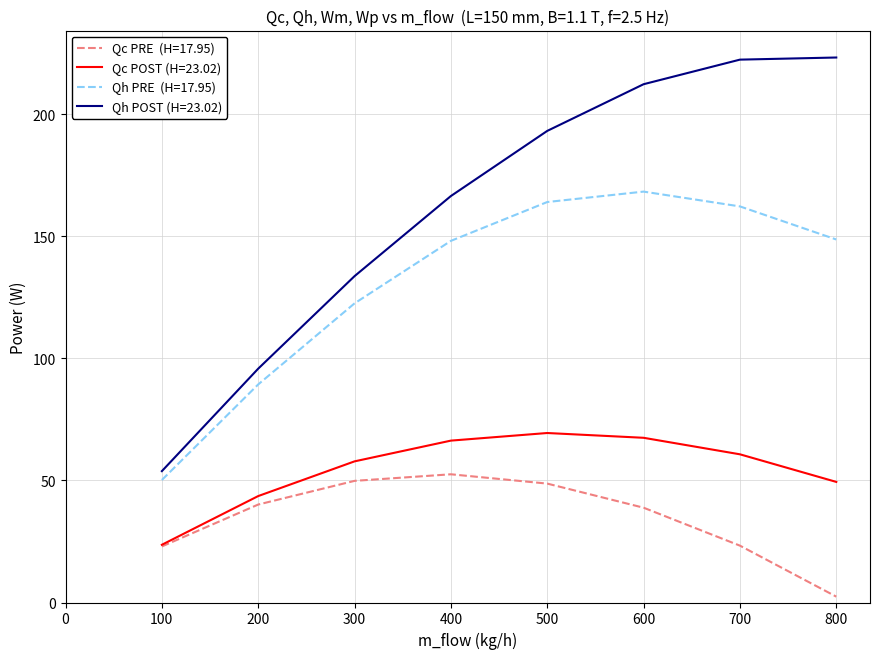

At which category does the chart reach its minimum across all series?

800